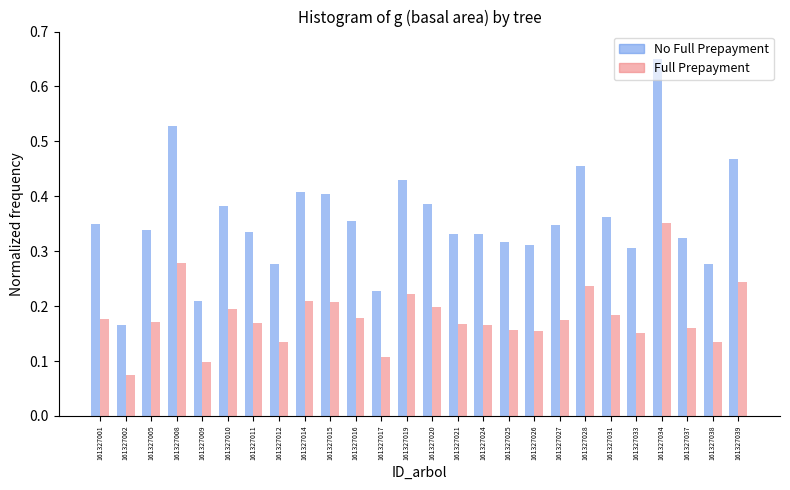

Is it true that Full Prepayment equals 0.1 at 161327026?

False